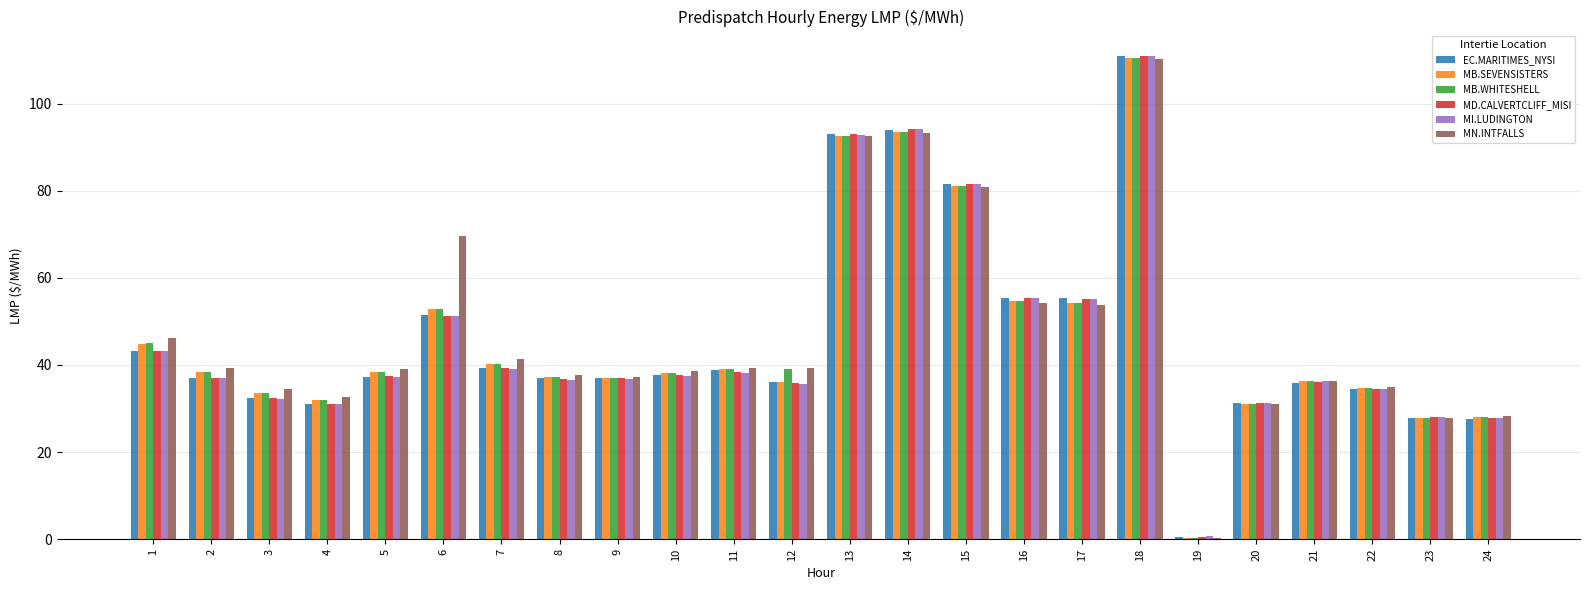

What is the maximum value for MB.WHITESHELL?

110.6